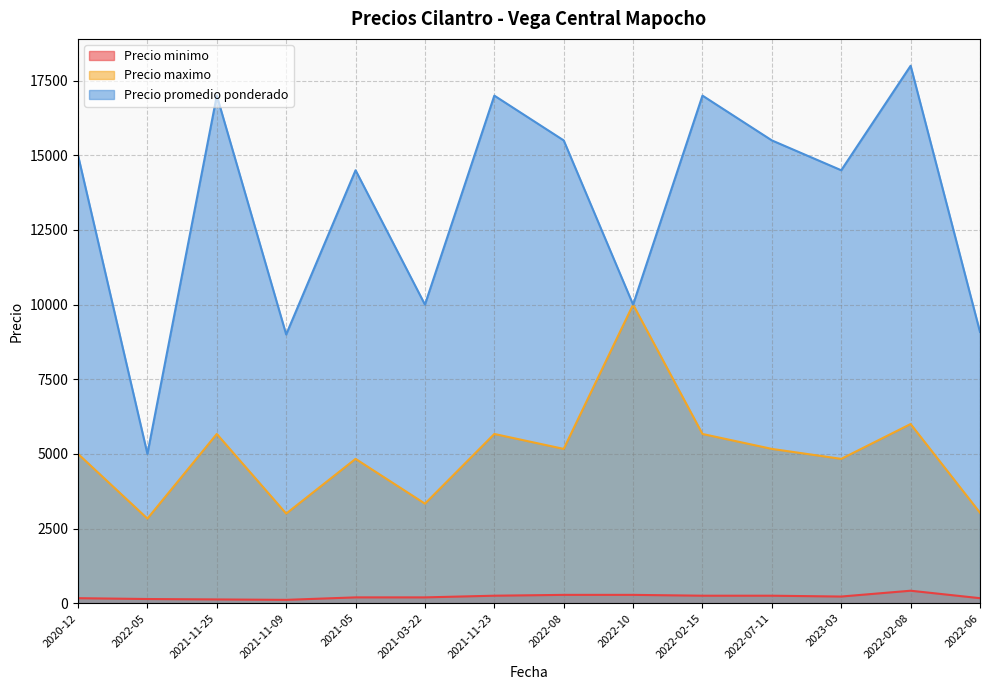

In Precio maximo, how many points are higher than both neighbors (excluding endpoints)?

5